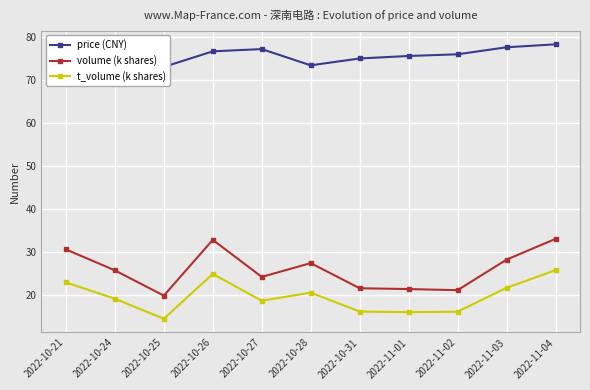

What is the total value across all series at 2022-10-21?

128.4